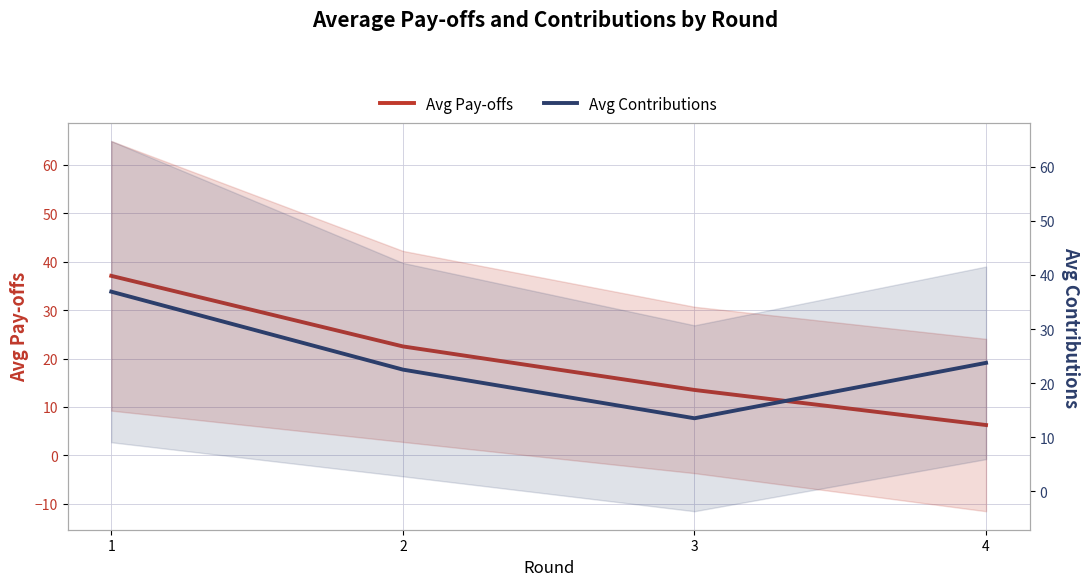

How many values in the Avg Pay-offs series exceed 22?

2